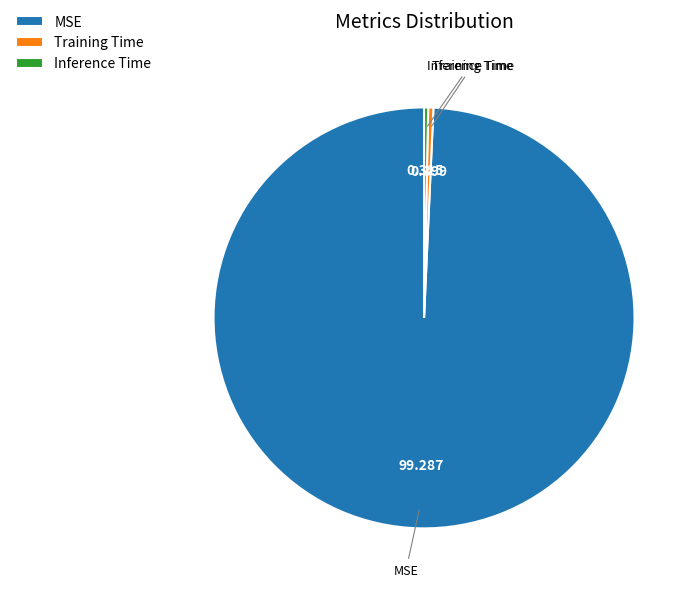

Is the sum of Training Time and MSE greater than half?

Yes